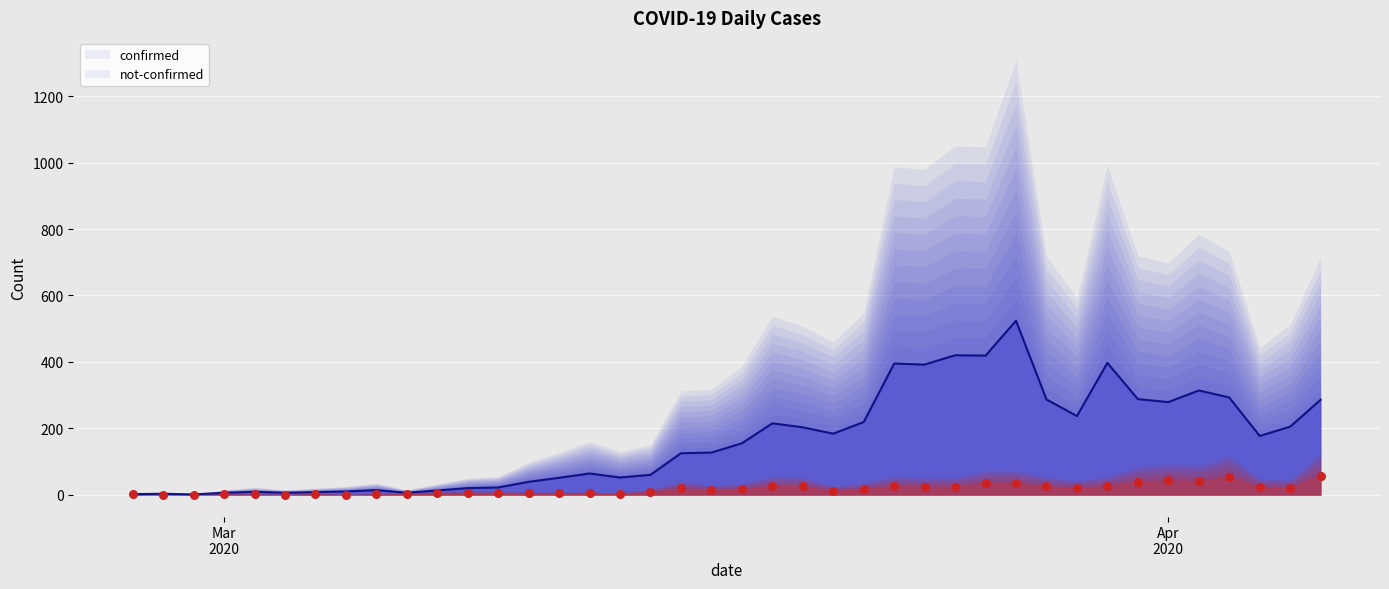

At how many categories does at least one series exceed 193?

17